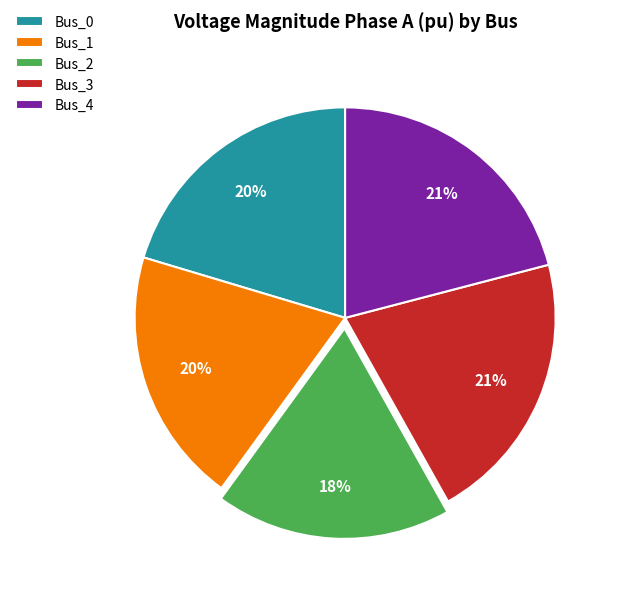

Approximately how many times larger is the value at Bus_4 compared to Bus_1?

1.1